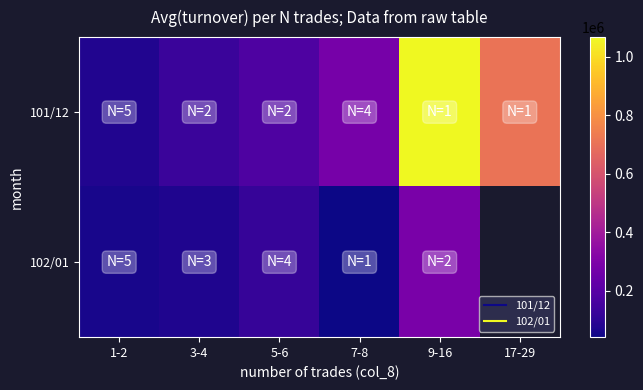

What value does the 102/01 series have at 7-8?

40840.0